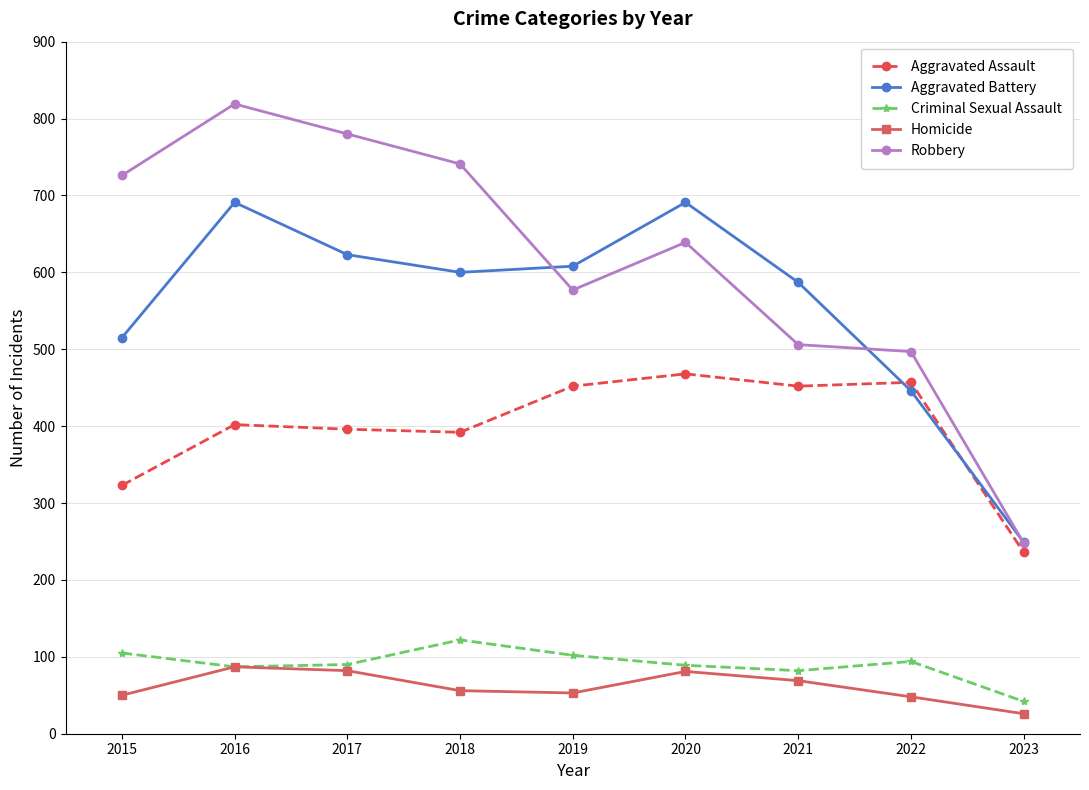

Which category has the highest value across all series?

2016